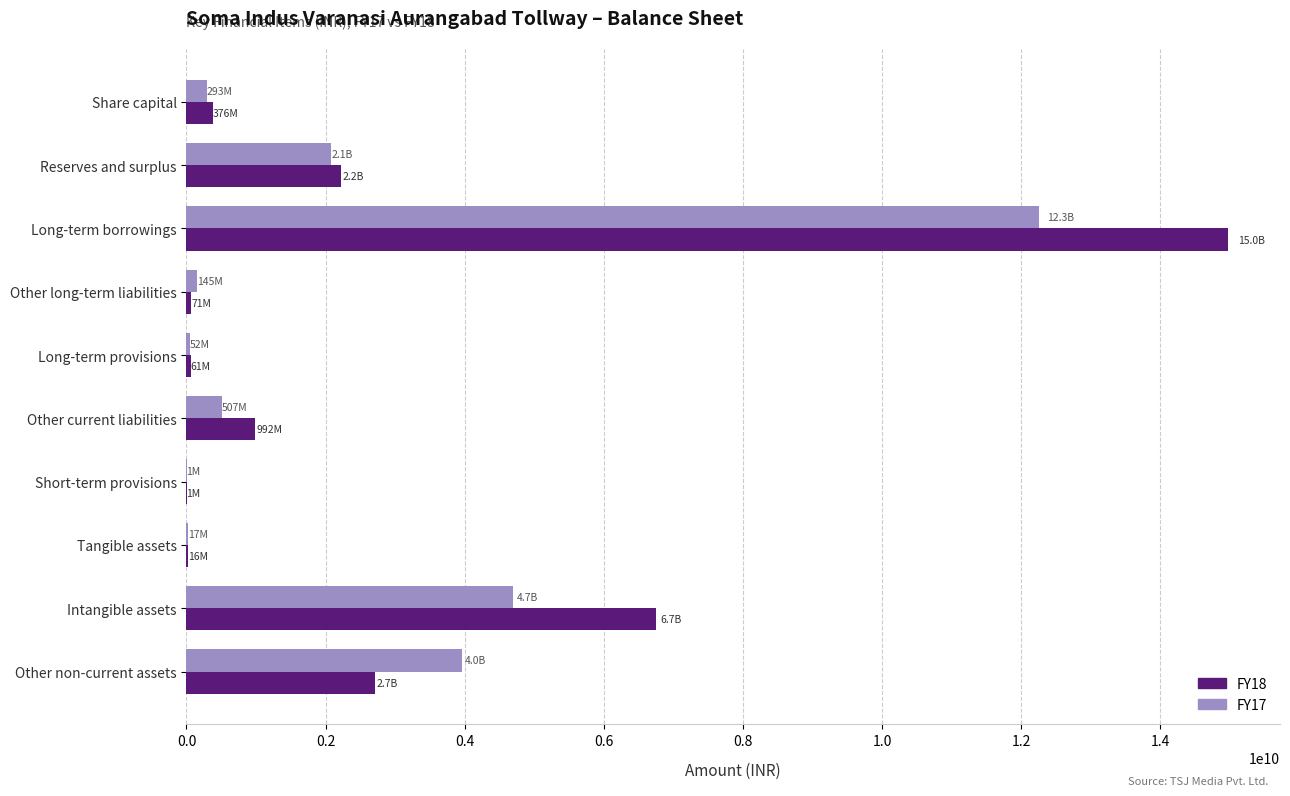

True or false: FY17 has a value of 3185291343 at Long-term borrowings.

False